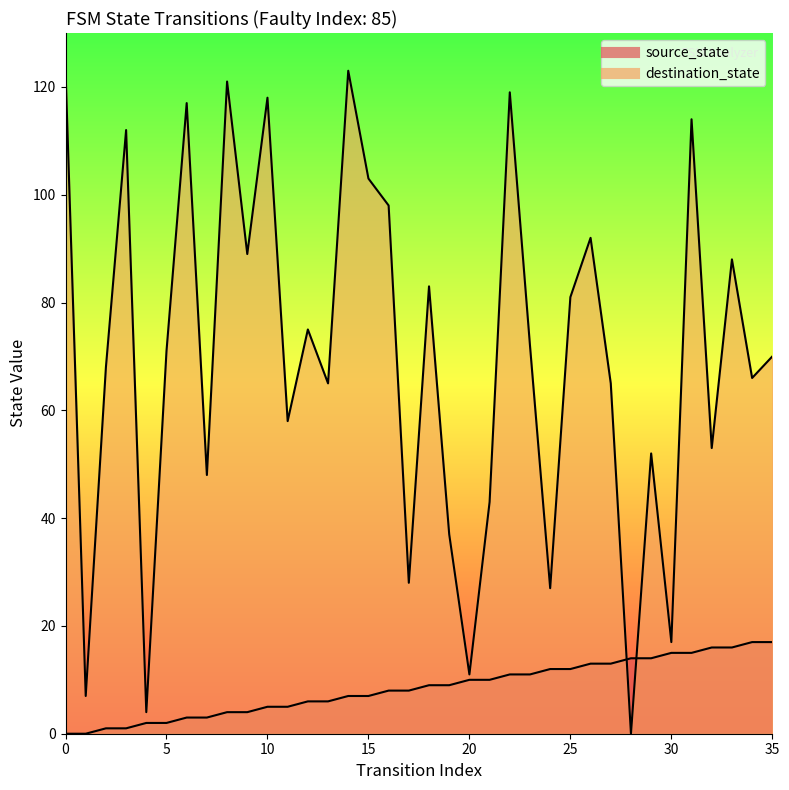

What are all the series names shown in the legend?

source_state, destination_state